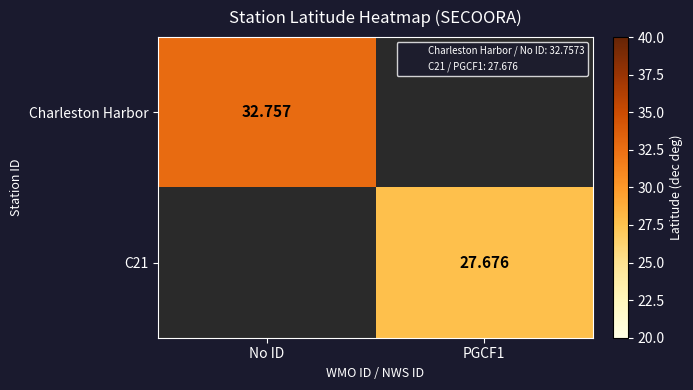

Is it true that Charleston Harbor equals 22.3 at No ID?

False